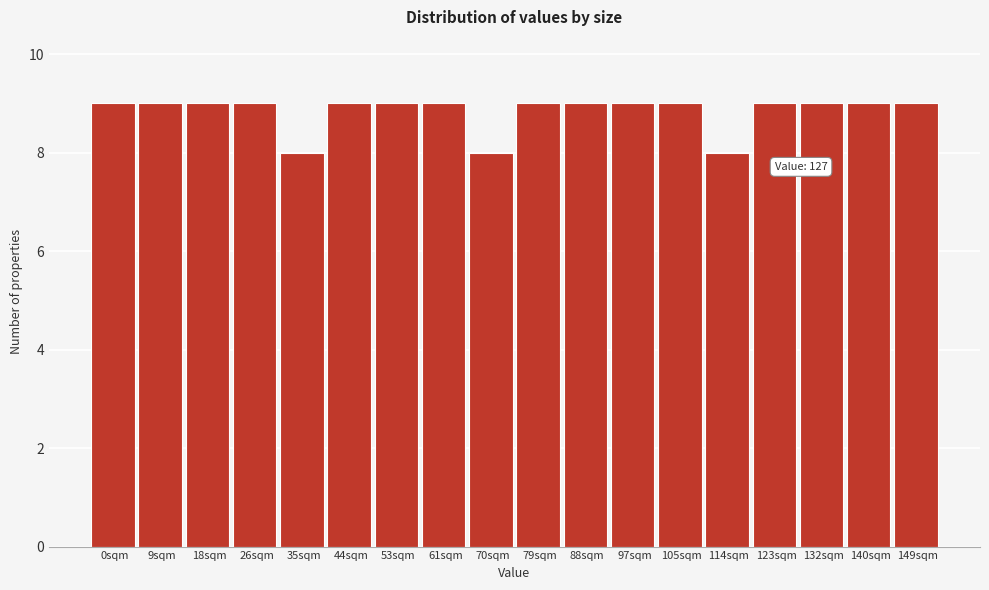

Reading right to left, list all the values displayed in this chart.

149sqm=9	140sqm=9	132sqm=9	123sqm=9	114sqm=8	105sqm=9	97sqm=9	88sqm=9	79sqm=9	70sqm=8	61sqm=9	53sqm=9	44sqm=9	35sqm=8	26sqm=9	18sqm=9	9sqm=9	0sqm=9